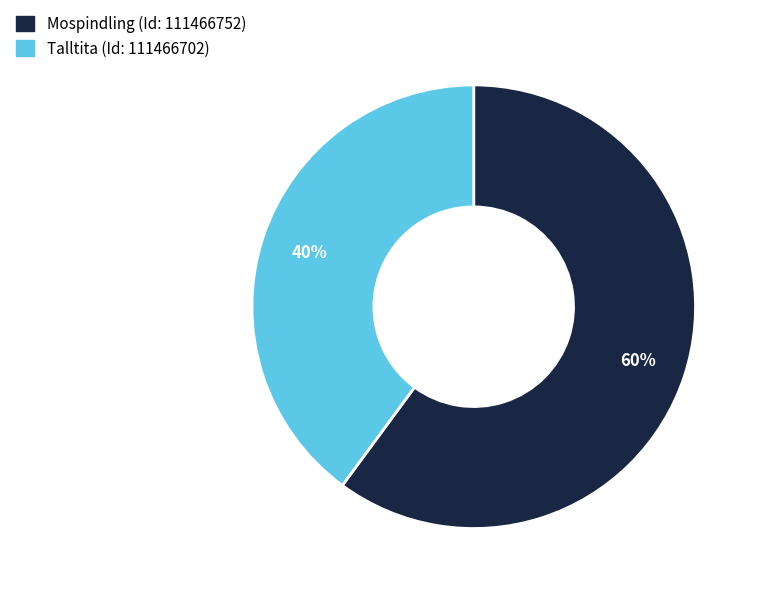

What is the smallest slice in the pie chart?

Talltita (Id: 111466702)